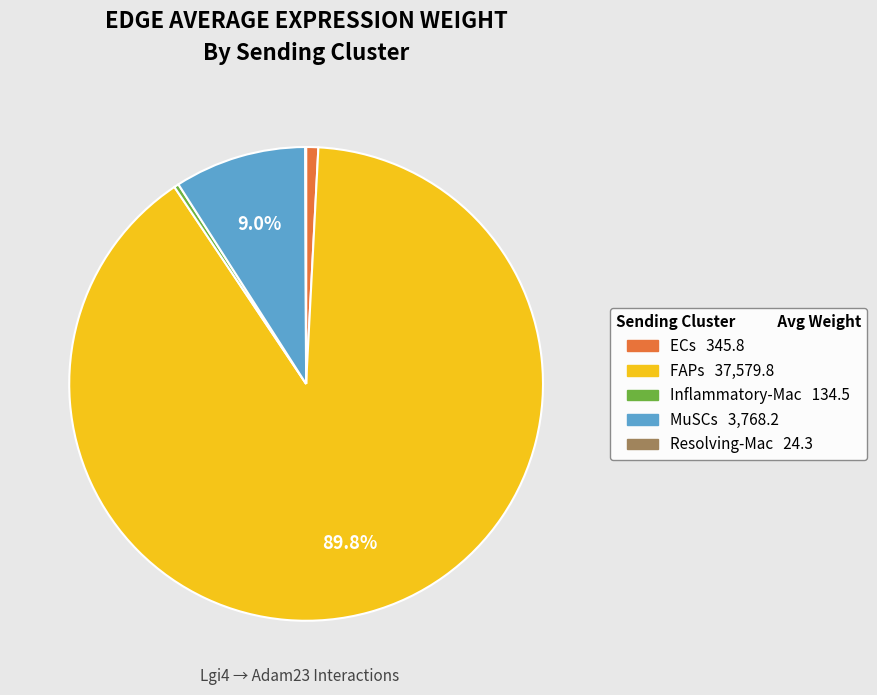

True or false: Inflammatory-Mac accounts for 0% of the total.

True